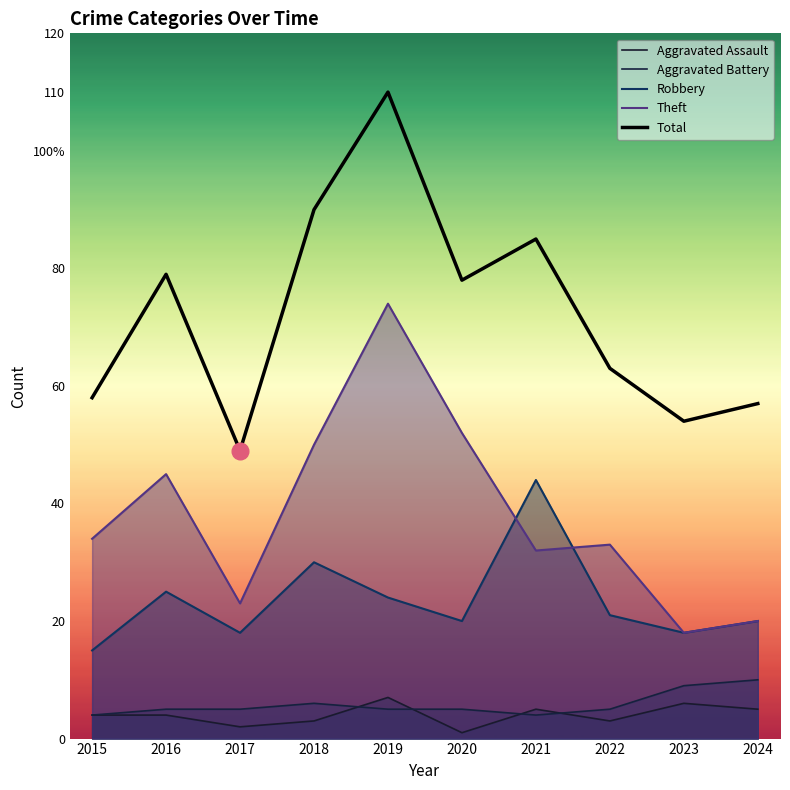

True or false: Aggravated Assault and Total cross at least once.

False